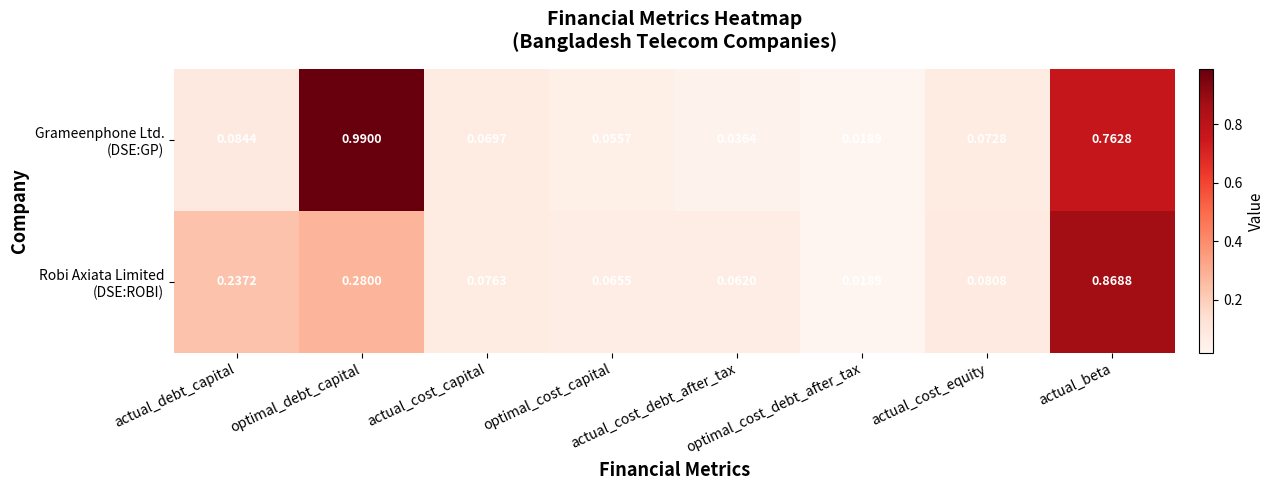

How many series are shown in this chart?

2